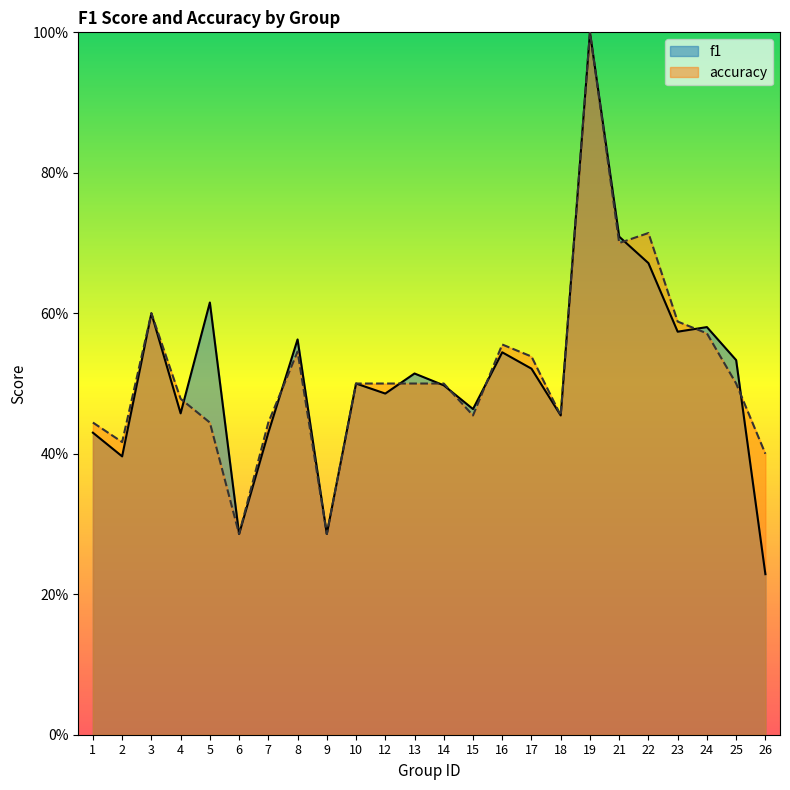

What are all the series names shown in the legend?

f1, accuracy